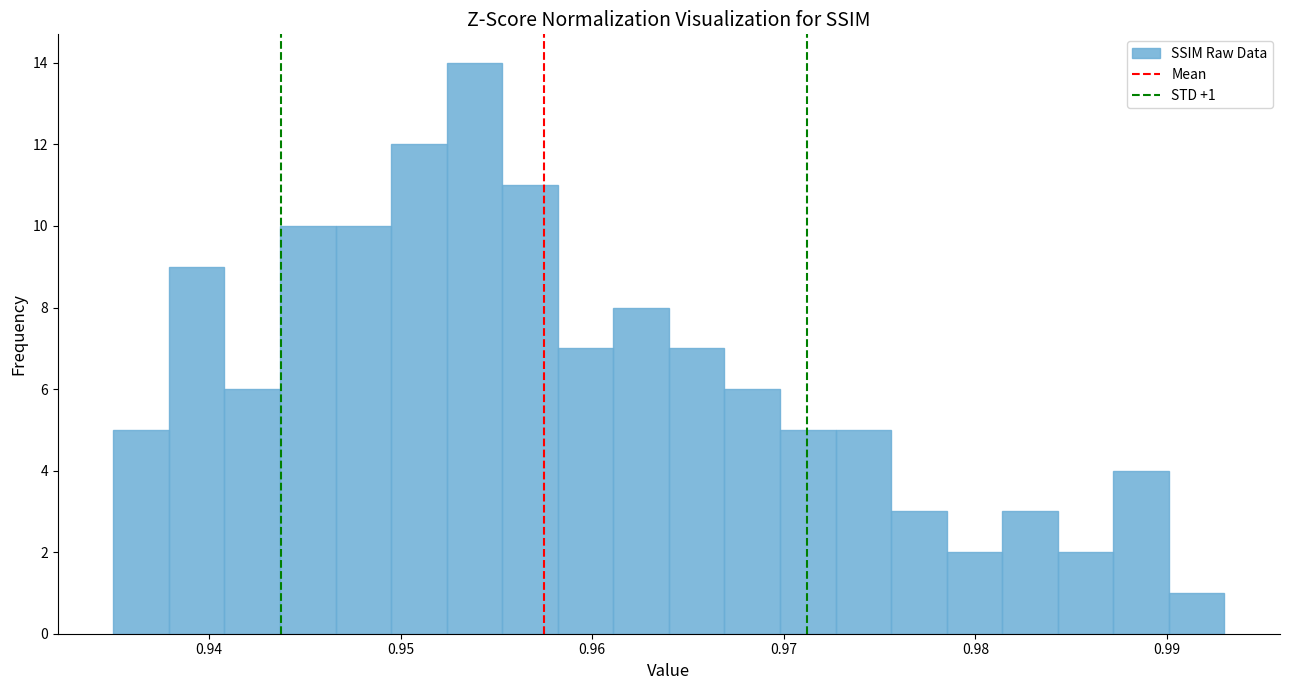

Read against the x-axis, roughly where is the centre of the tallest bar?

0.954